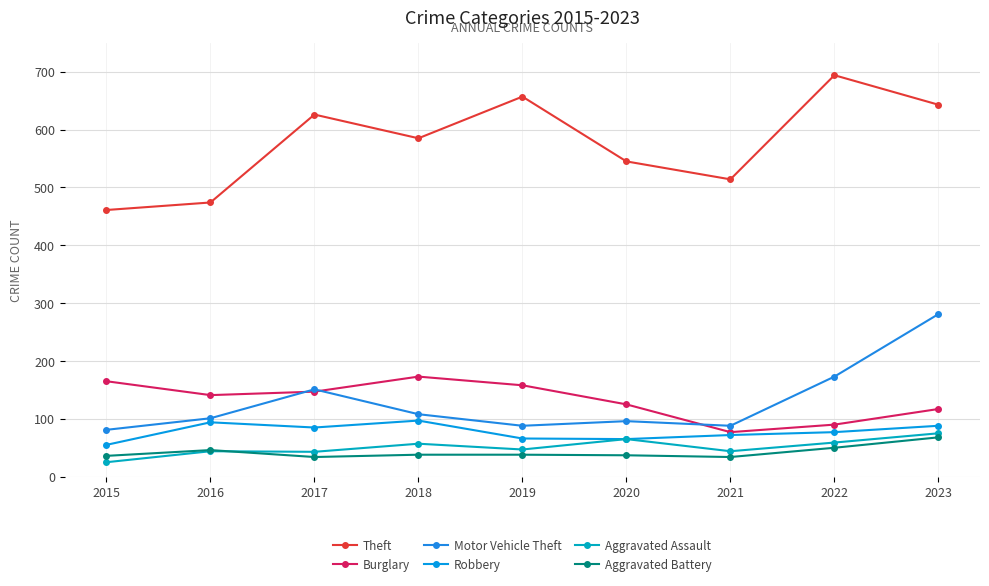

What is the difference between the highest and lowest values at 2016?

430